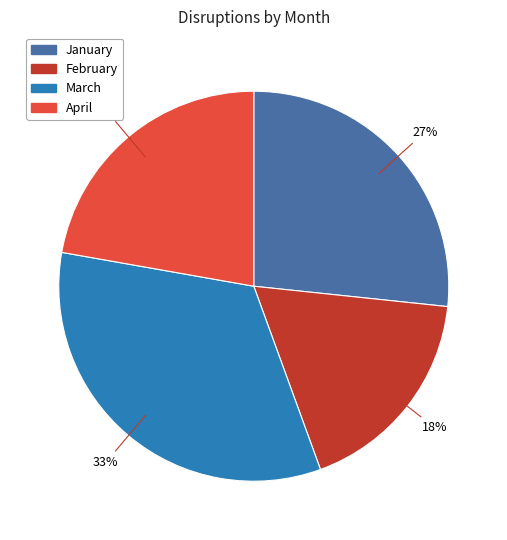

To the nearest percent, what portion does March represent?

33%